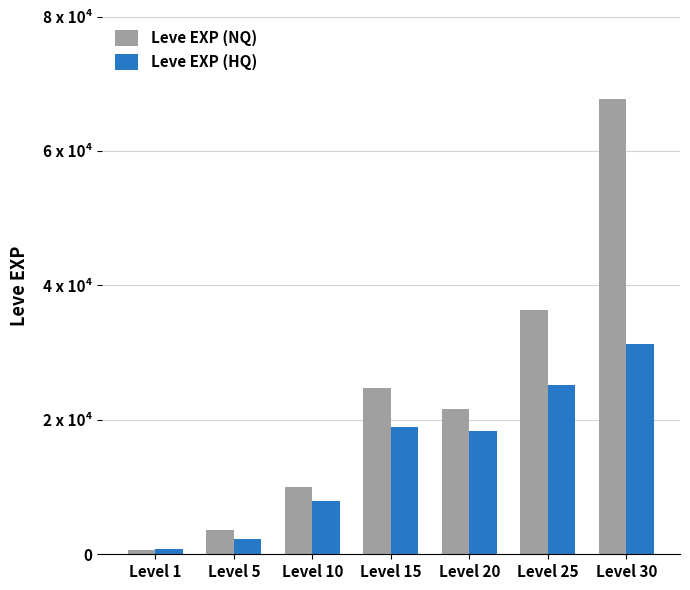

Reading left to right, transcribe all the data shown in this chart.

Leve EXP (NQ): Level 1=630	Level 5=3600	Level 10=9990	Level 15=24790	Level 20=21600	Level 25=36390	Level 30=67730
Leve EXP (HQ): Level 1=720	Level 5=2230	Level 10=7880	Level 15=18910	Level 20=18290	Level 25=25250	Level 30=31330